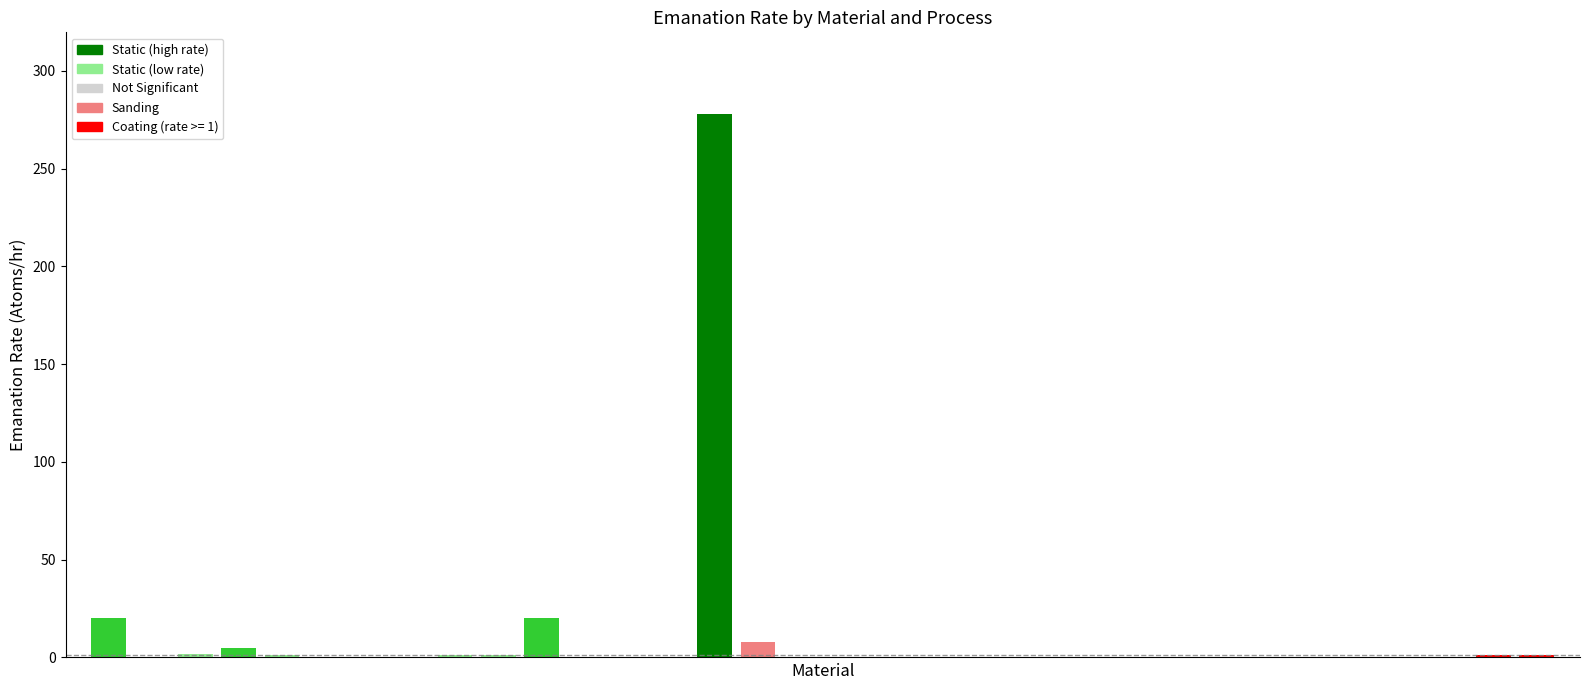

What is the greatest value displayed?

278.0